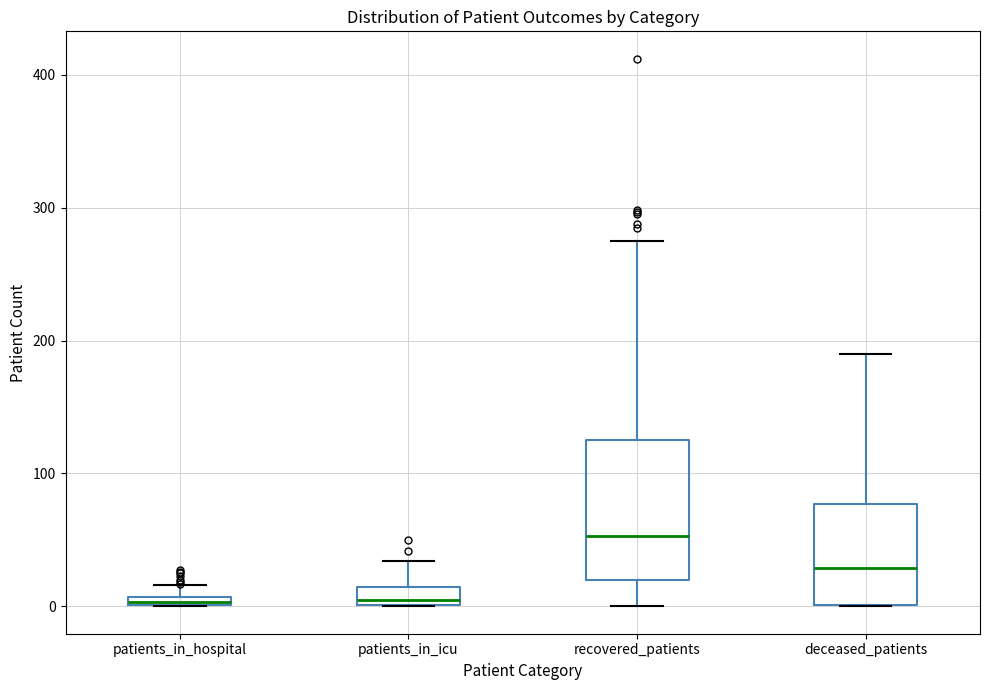

Which box is the tallest, from its lower edge to its upper edge?

recovered_patients